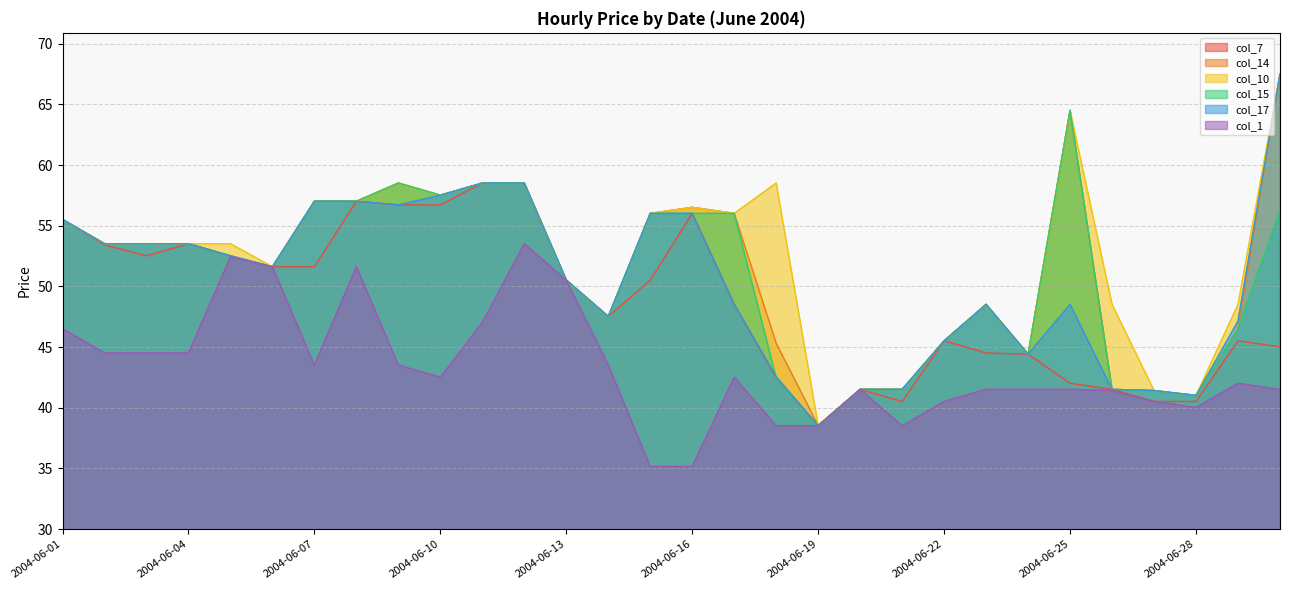

What is the sum of the col_14 values at 2004-06-12 and 2004-06-05?

111.0